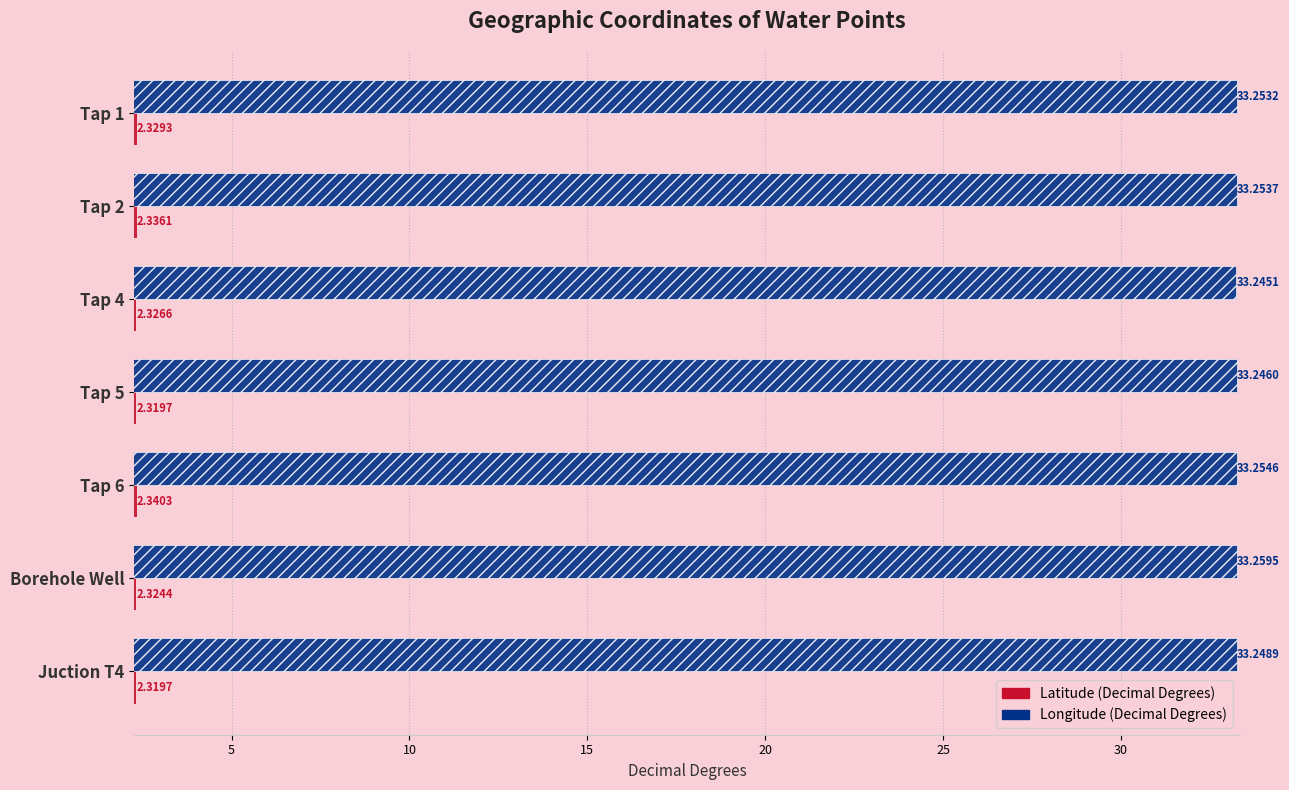

What is the difference between the highest and lowest values at Tap 2?

30.9